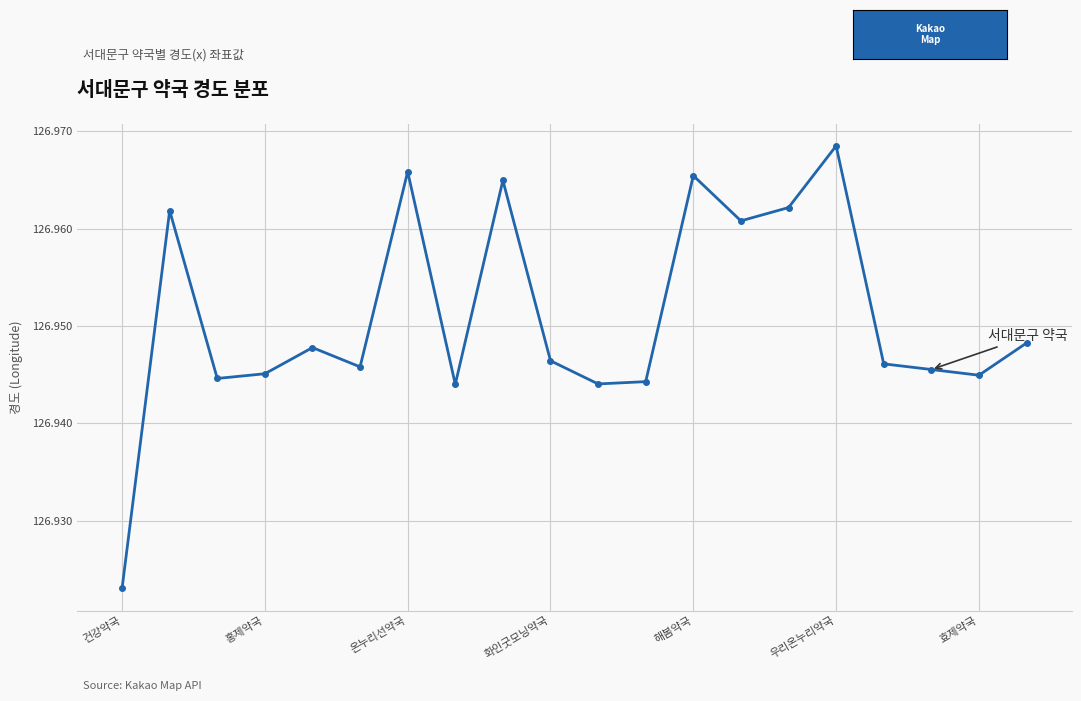

How many values are between 126 and 127?

20